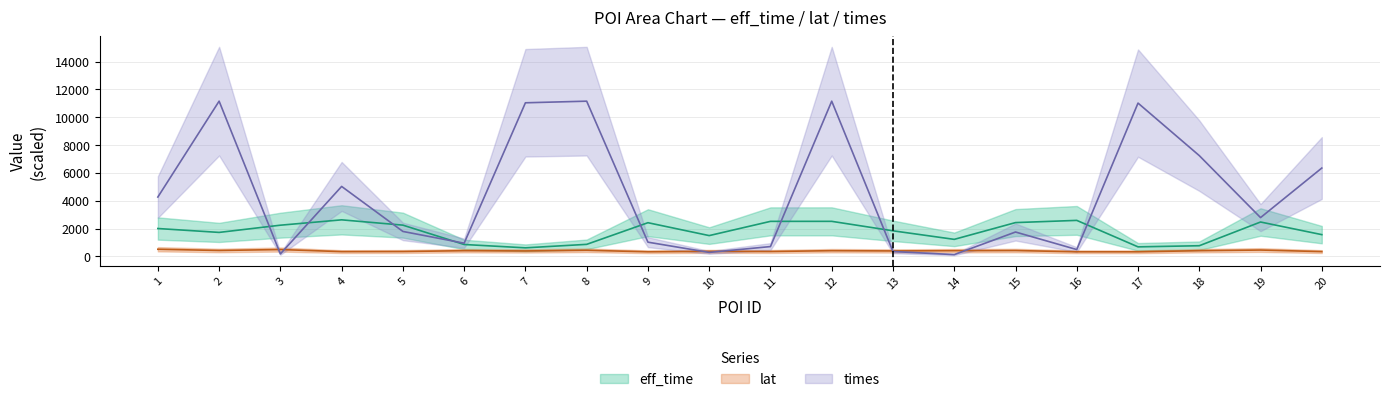

Reading left to right, transcribe all the data shown in this chart.

eff_time: 1=2002.0	2=1722.0	3=2241.0	4=2626.0	5=2245.0	6=853.0	7=613.0	8=863.0	9=2420.0	10=1493.0	11=2517.0	12=2518.0	13=1837.0	14=1222.0	15=2428.0	16=2587.0	17=683.0	18=764.0	19=2470.0	20=1562.0
lat: 1=511.5	2=422.8	3=489.8	4=340.3	5=348.3	6=406.6	7=388.9	8=436.9	9=328.7	10=358.4	11=348.8	12=407.2	13=389.8	14=407.7	15=418.4	16=328.2	17=327.3	18=407.3	19=454.8	20=341.8
times: 1=4265.5	2=11161.1	3=177.2	4=5028.6	5=1791.6	6=946.1	7=11043.6	8=11159.7	9=1019.6	10=283.5	11=703.8	12=11159.6	13=348.1	14=125.0	15=1750.3	16=488.2	17=11022.0	18=7245.5	19=2787.0	20=6350.6